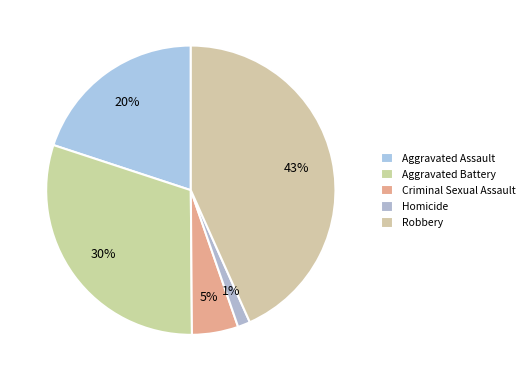

The Robbery slice represents 33% of the pie. True or false?

False